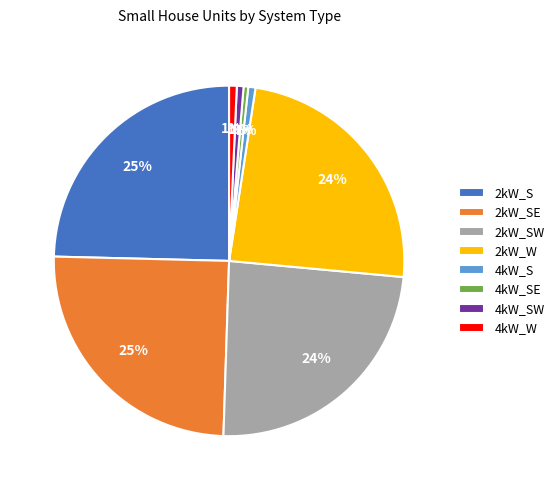

Does 4kW_S represent more than half of the total?

No